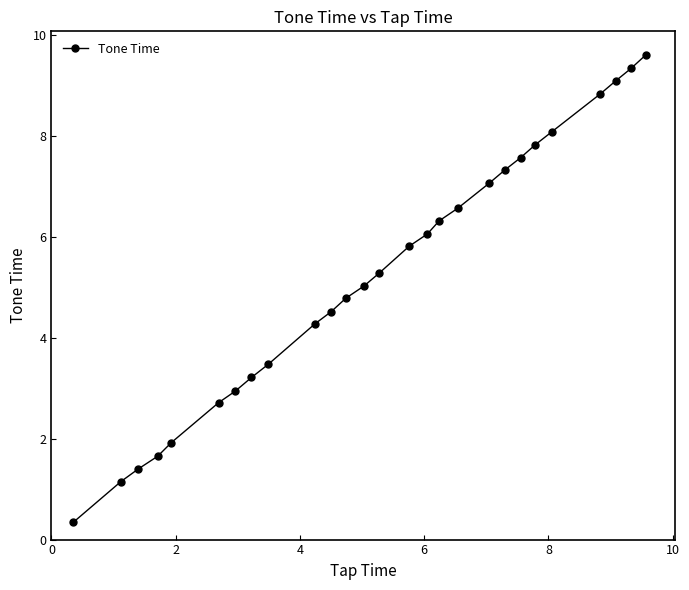

True or false: there are more than 1 points higher than both neighbors.

False